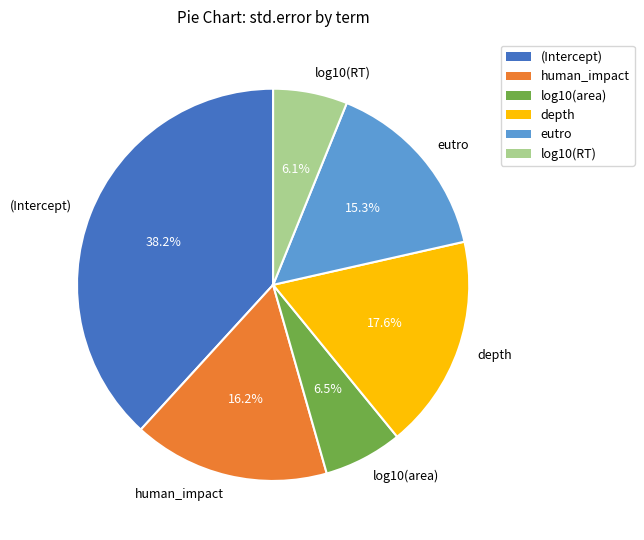

Does eutro represent more than half of the total?

No